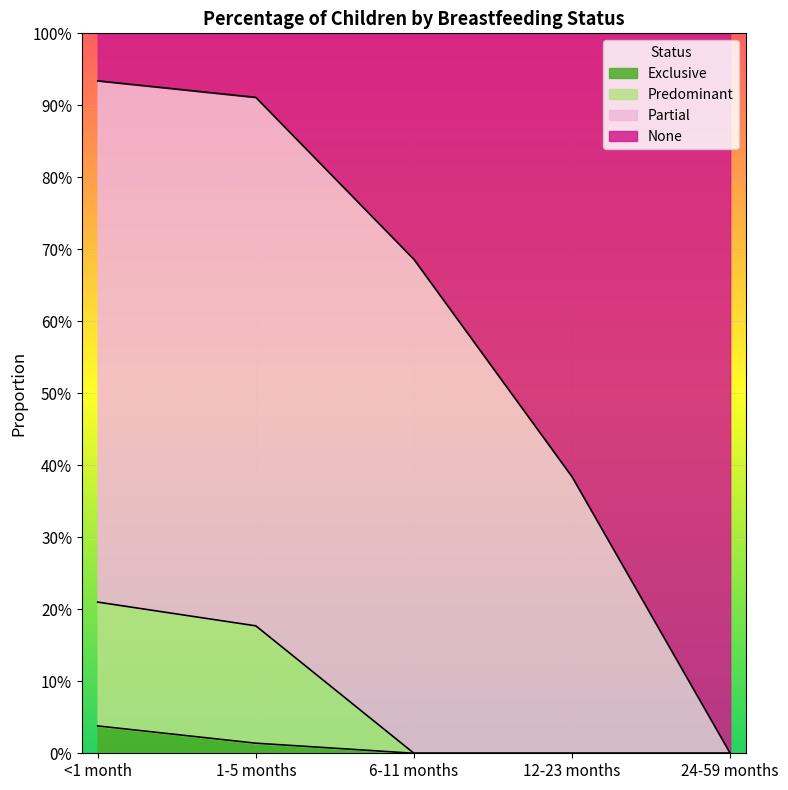

How many Predominant values are between 0 and 1?

5